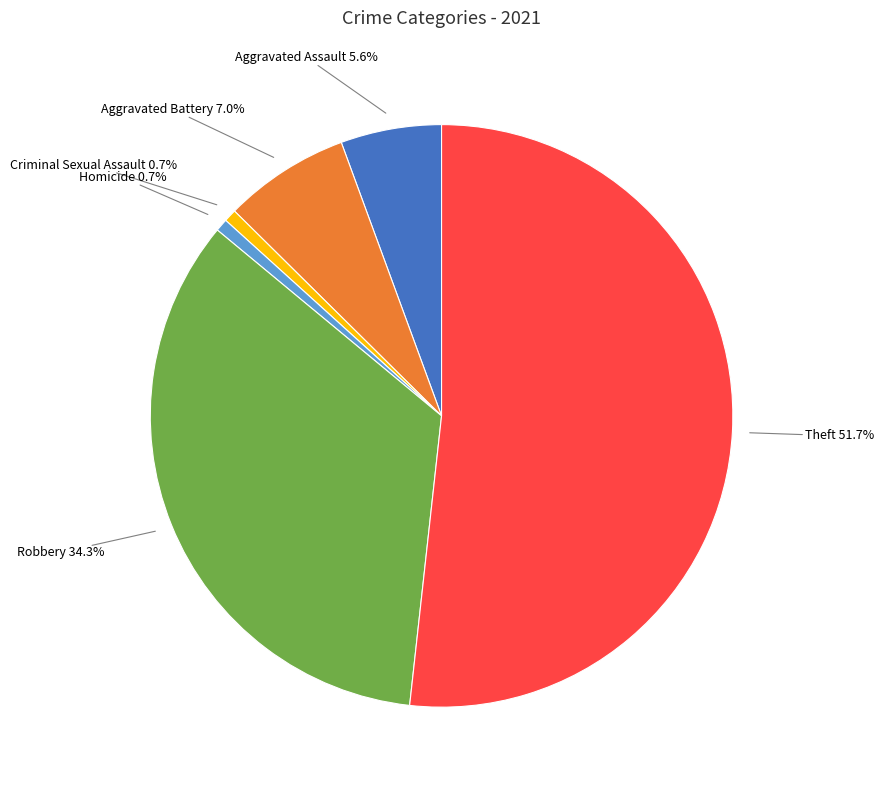

Is there a majority slice in this chart?

Yes